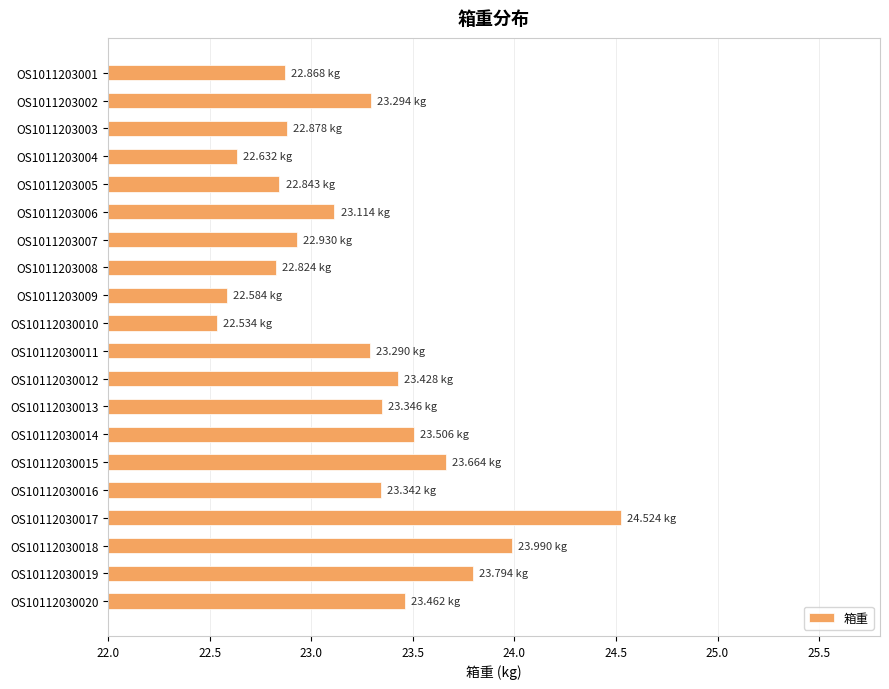

What is the difference between the values at OS10112030018 and OS1011203005?

1.1